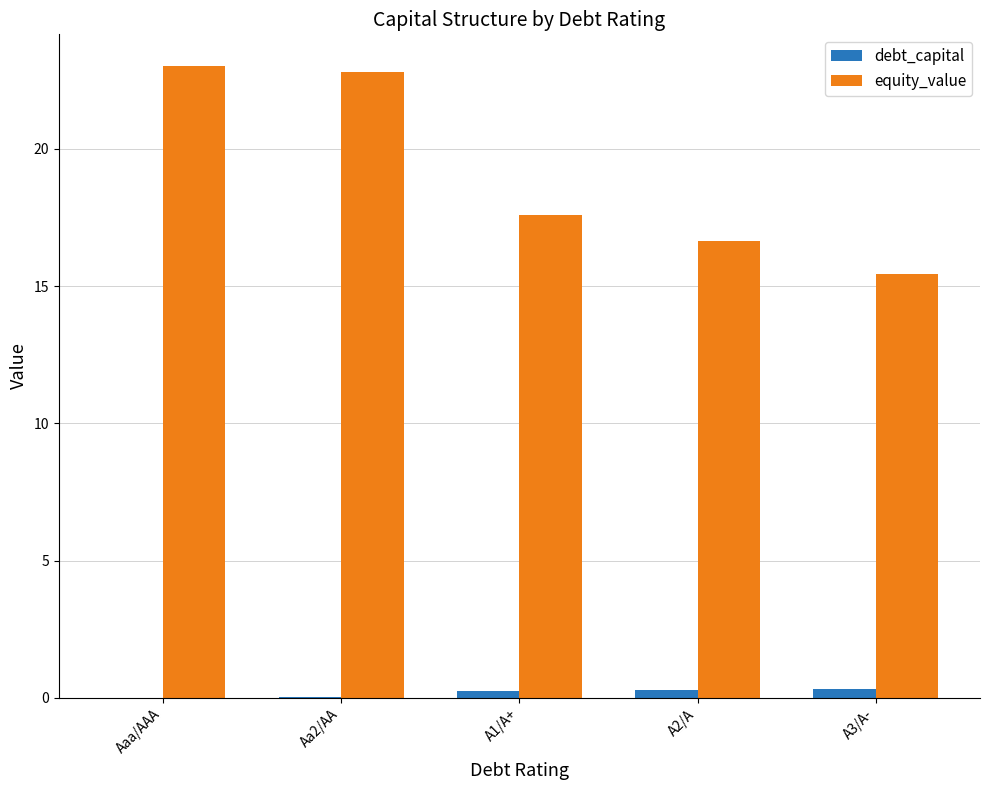

Is the value of equity_value at Aaa/AAA greater than the value of debt_capital at Aa2/AA?

Yes